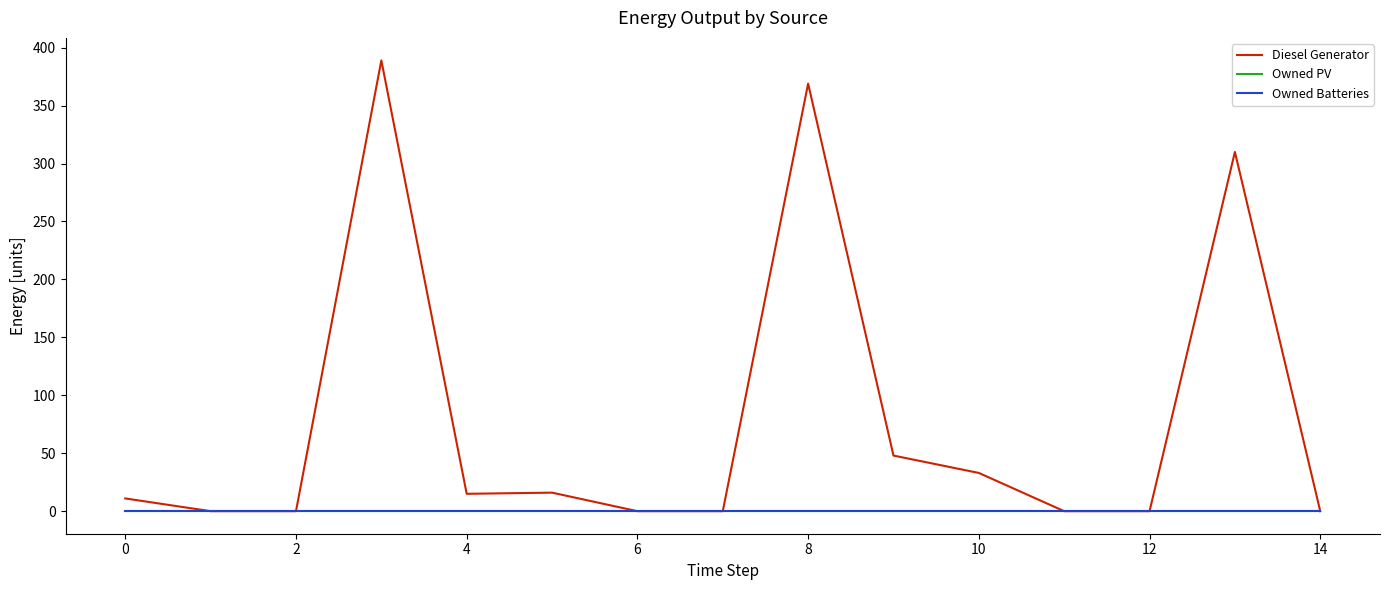

True or false: Owned PV has more than 0 interior local peaks.

False